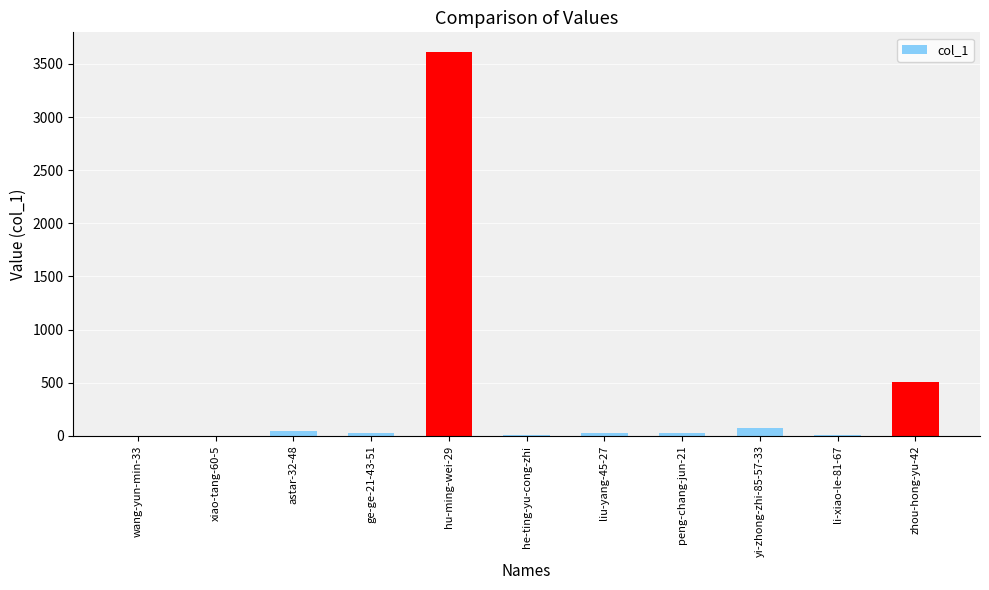

How many data points does each series have?

11